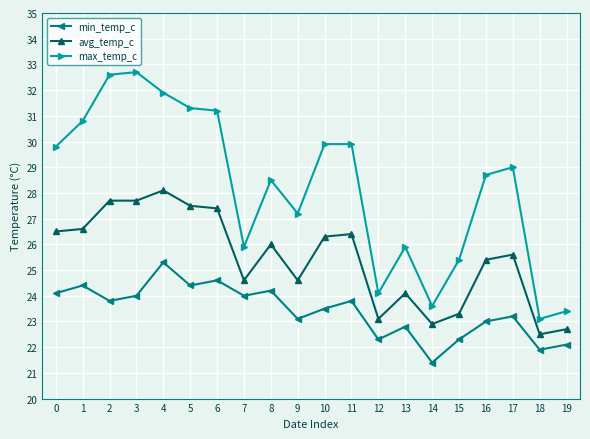

Is the value of min_temp_c at 14 greater than the value of avg_temp_c at 9?

No